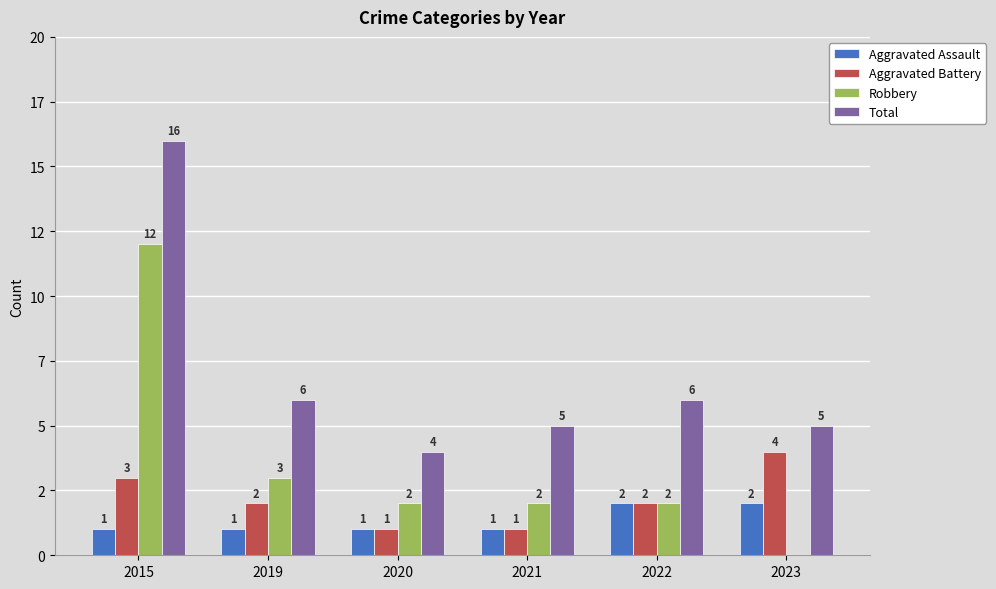

What is the sum of all Robbery values?

21